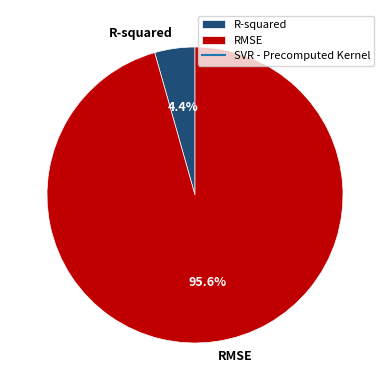

To the nearest percent, what is the difference between the R-squared and RMSE slice percentages?

91%